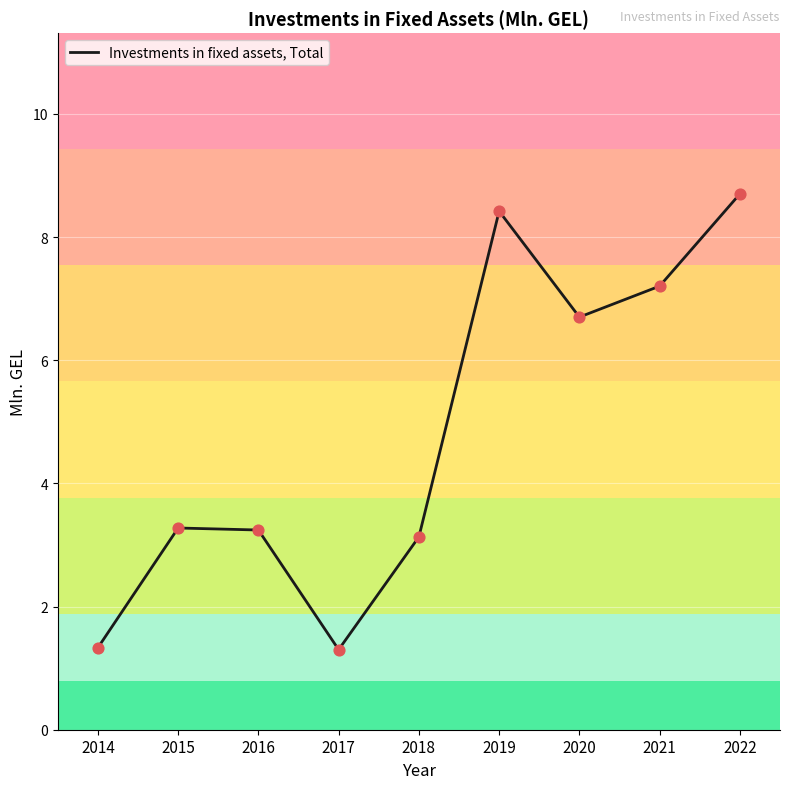

Between 2019 and 2022, which is larger?

2022